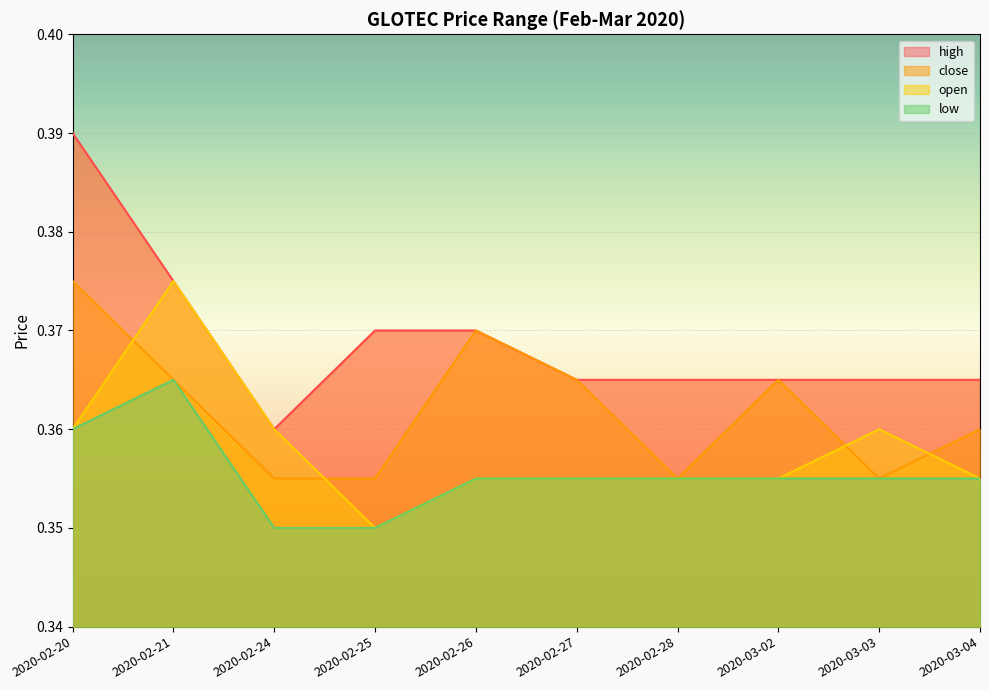

At which label is open closest to 0?

2020-02-25